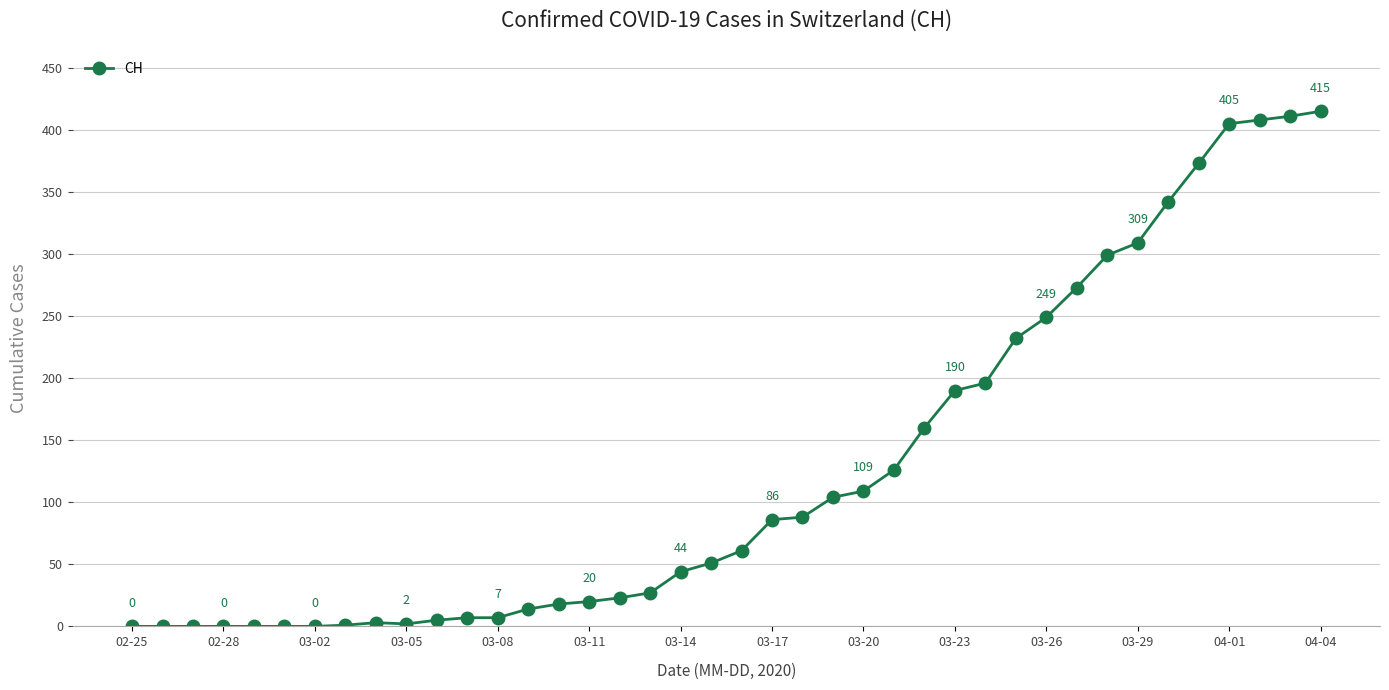

What is the value of the 32nd point from the left?

273